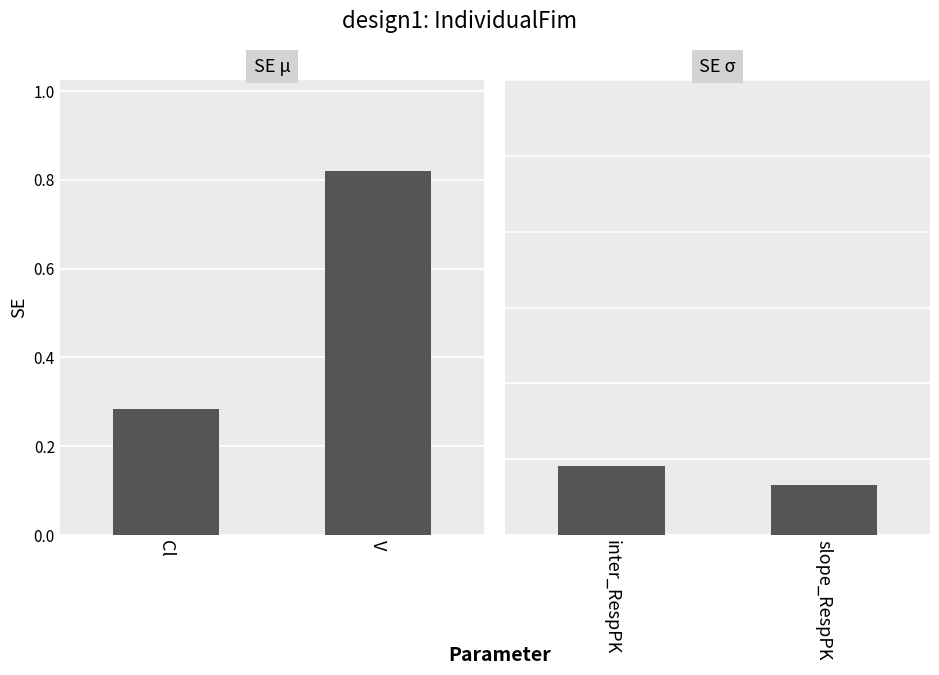

Rank the series by their average value, from lowest to highest.

SE sigma, SE mu